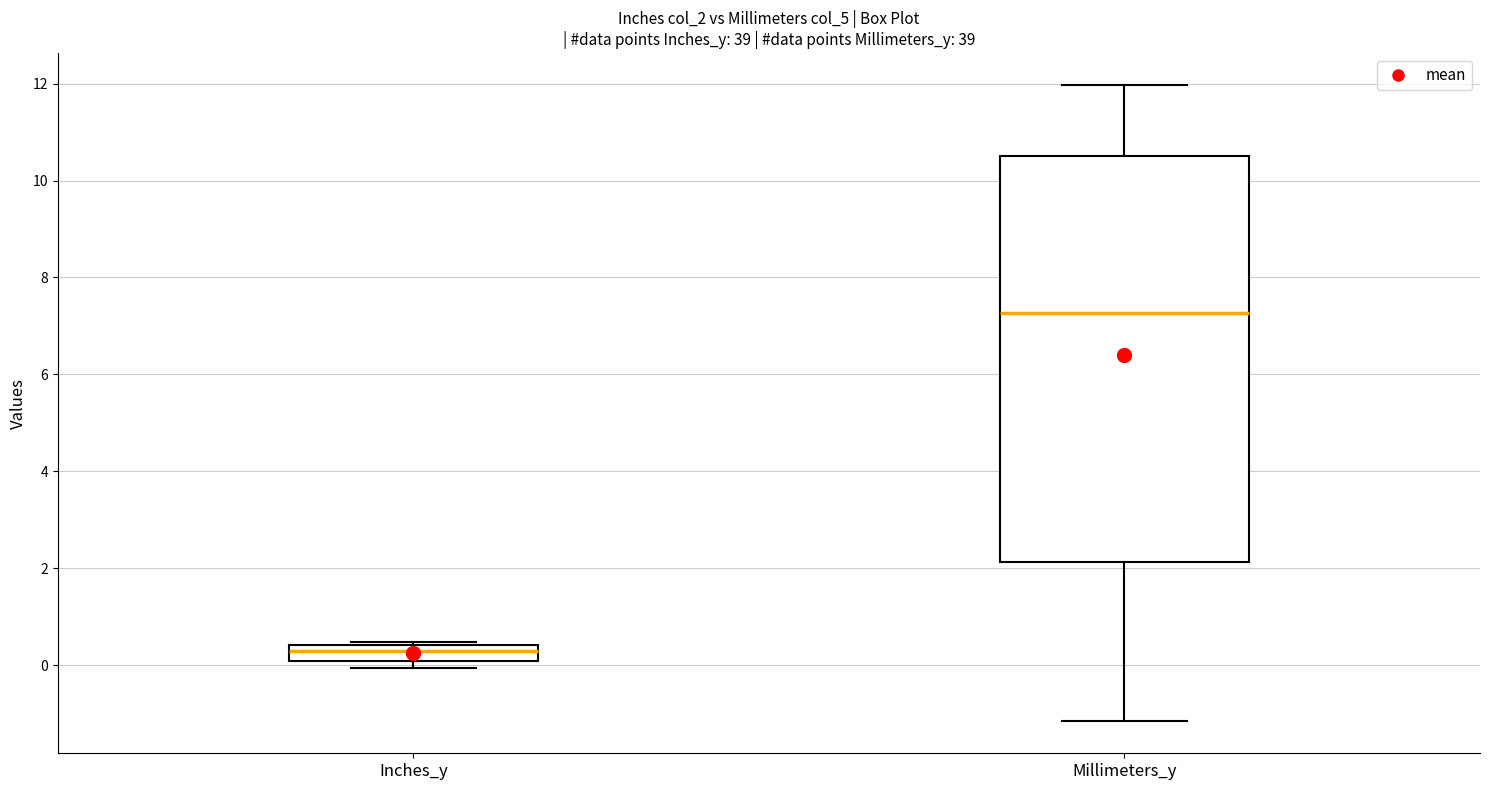

Which box has the lowest median line?

Inches_y